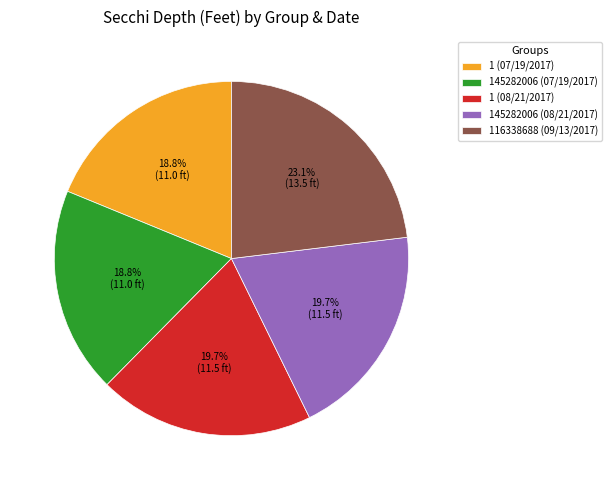

Is there a majority slice in this chart?

No